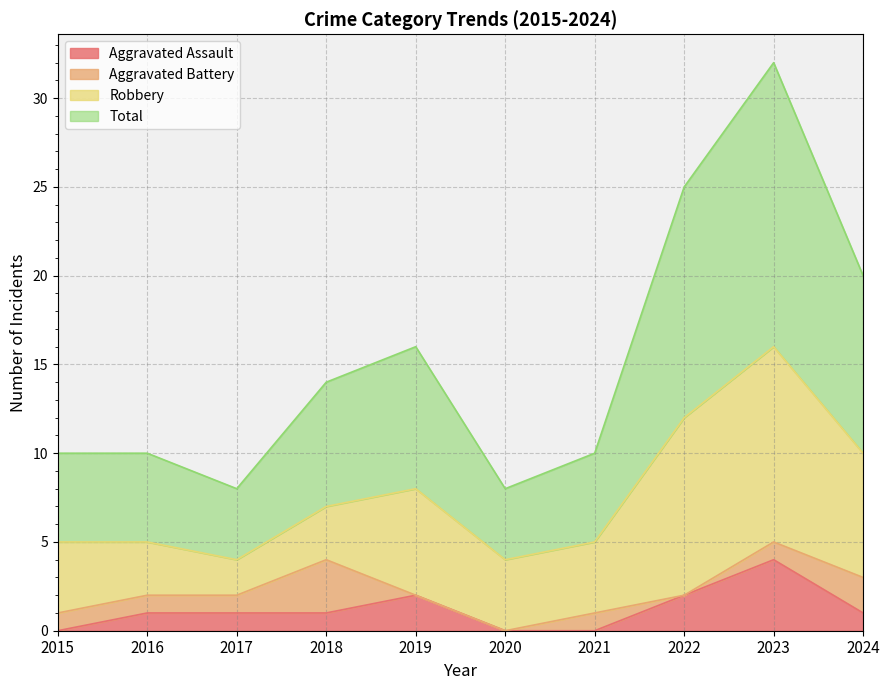

At which category is the sum across all series the highest?

2023